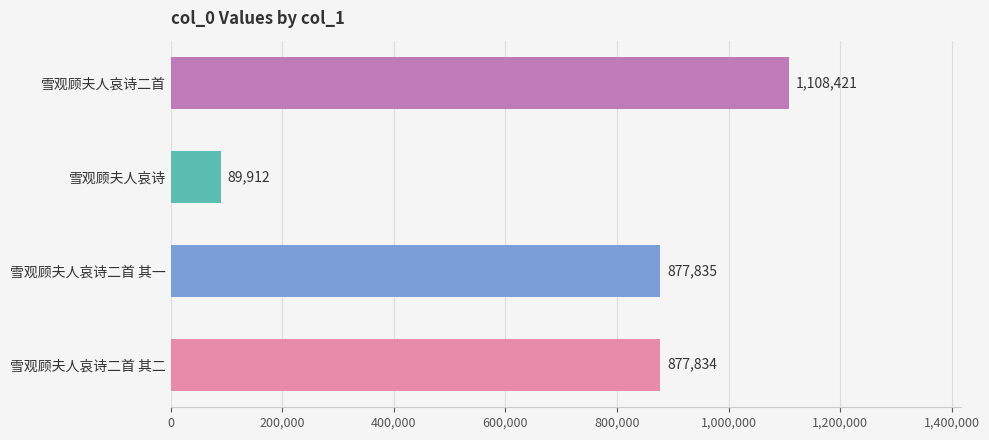

Rank the categories by value from highest to lowest.

雪观顾夫人哀诗二首, 雪观顾夫人哀诗二首 其一, 雪观顾夫人哀诗二首 其二, 雪观顾夫人哀诗